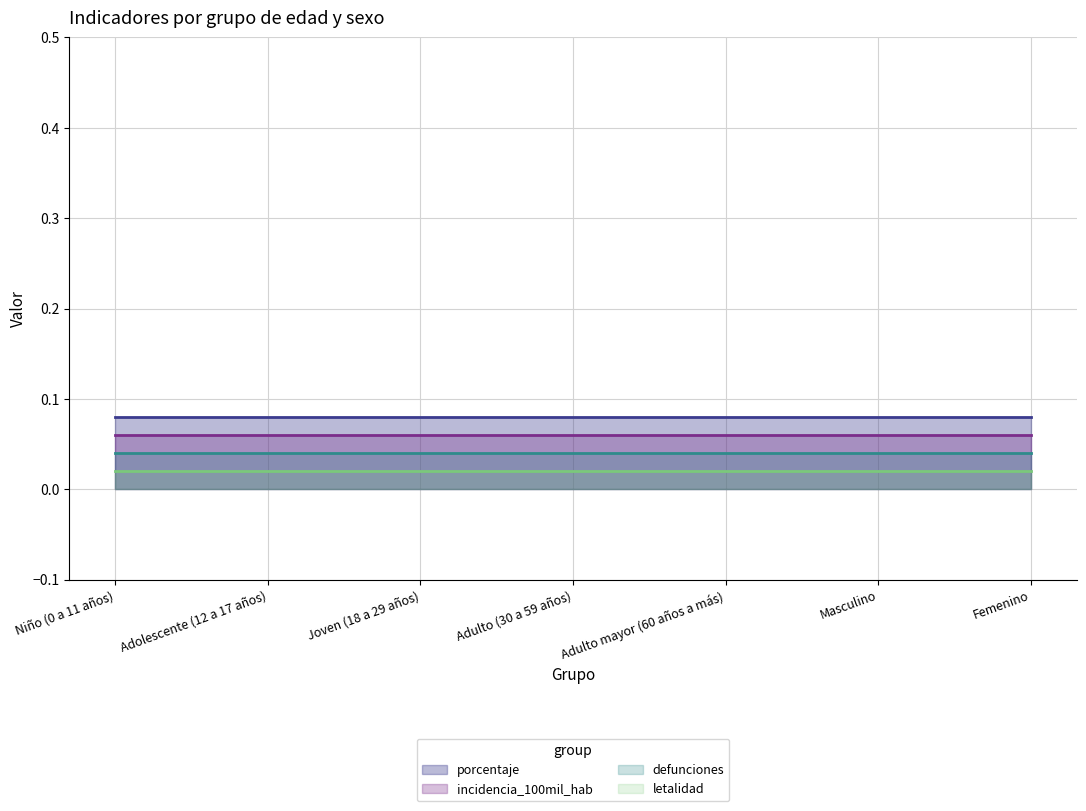

What is the label of the 5th point from the left?

Adulto mayor (60 años a más)